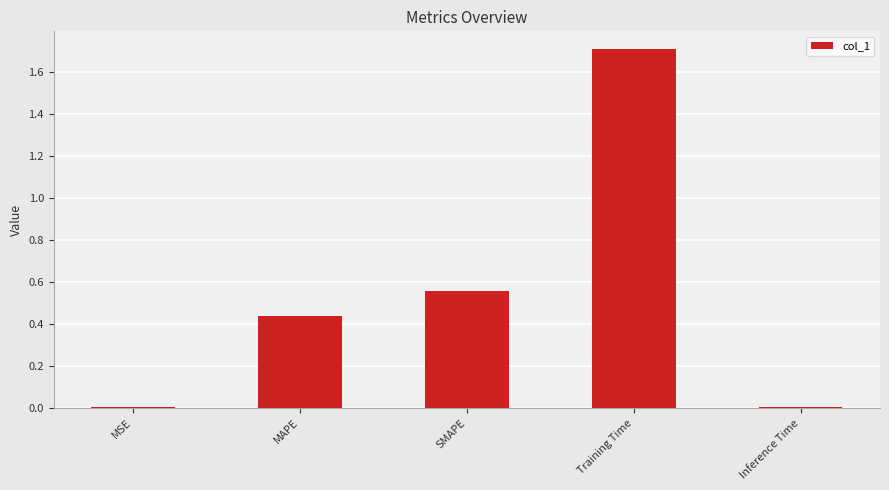

What is the sum of all values?

2.7